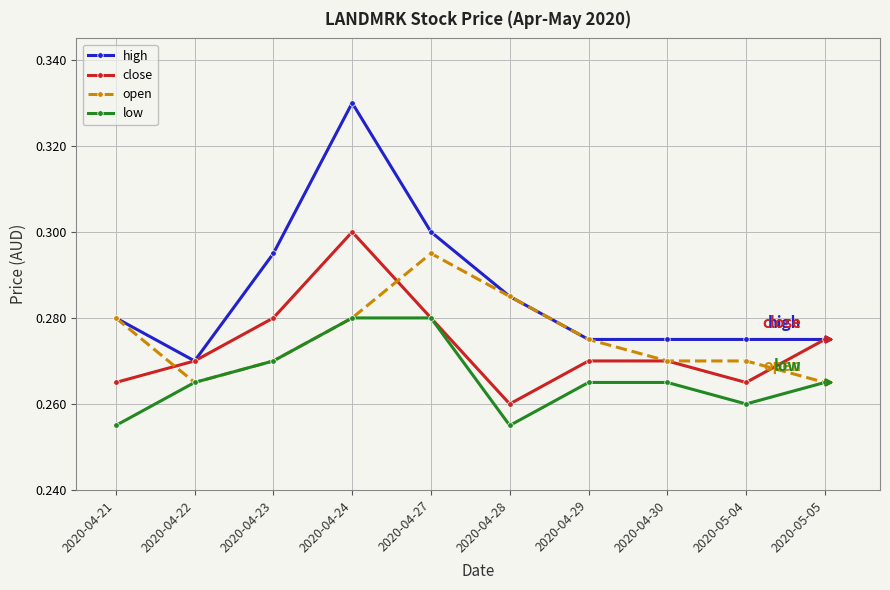

Is this an area chart (filled region under the line)?

No